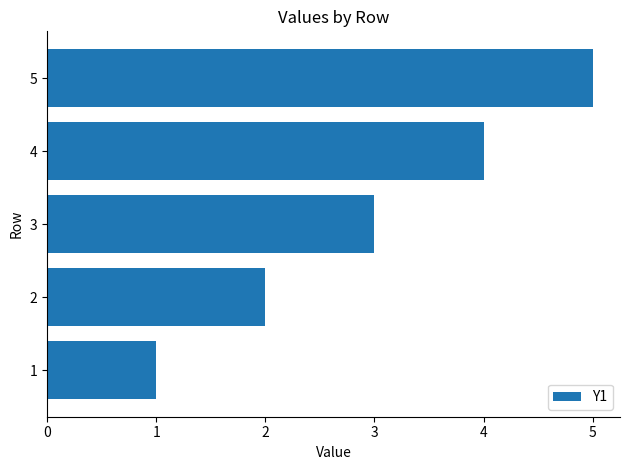

Are the bars grouped side by side (vs. stacked)?

No